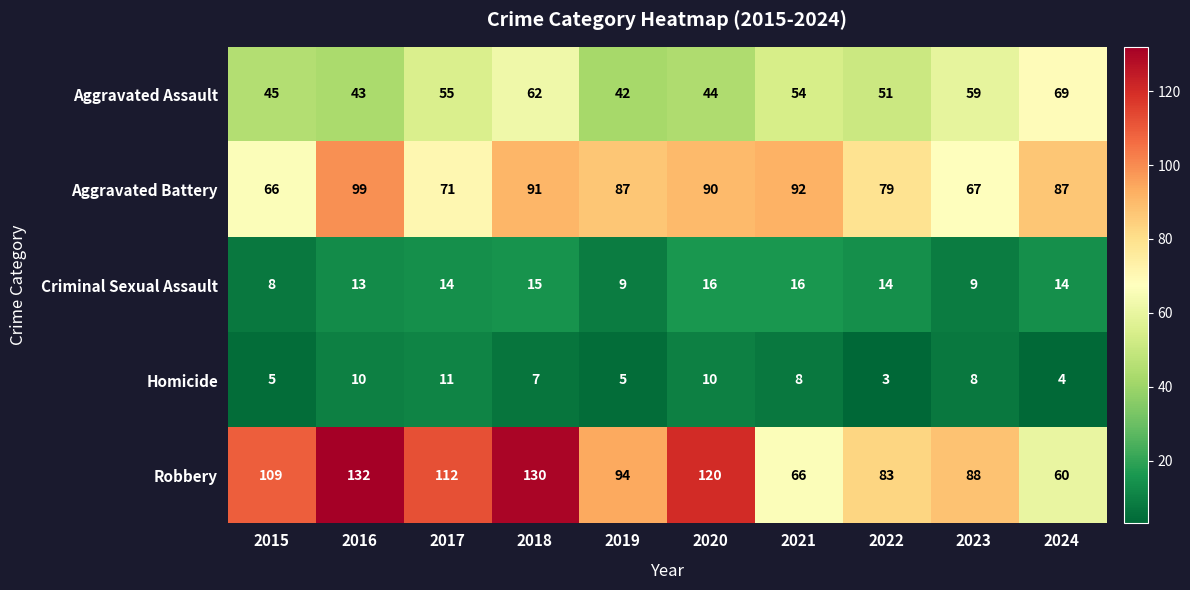

At how many categories does at least one series exceed 75?

10